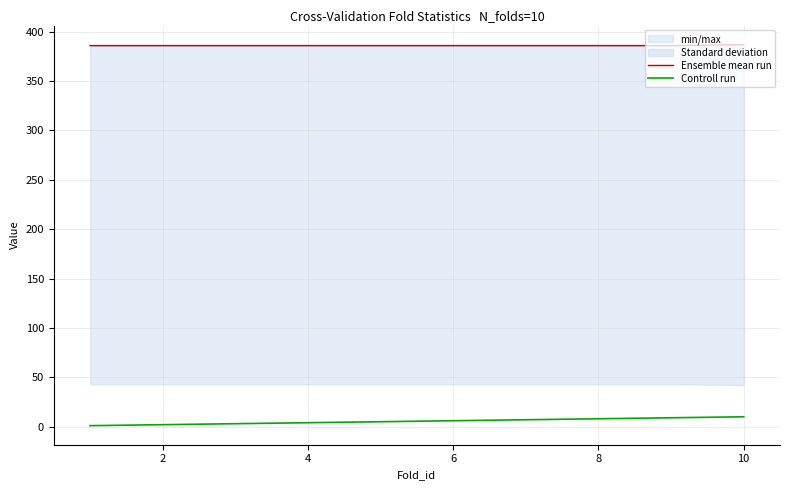

What is the sum of all Controll run values?

55